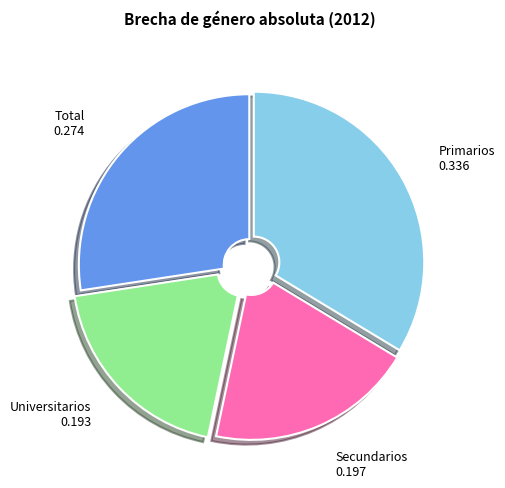

Is there any slice that represents more than half of the pie?

No